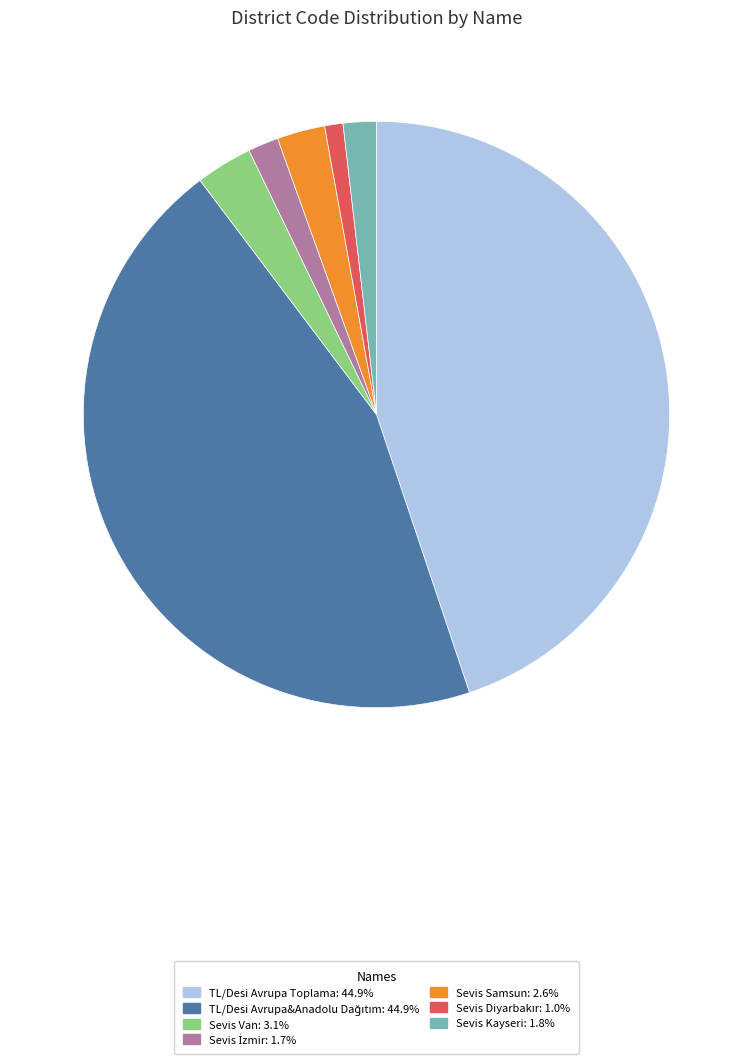

Does Sevis Kayseri represent more than half of the total?

No